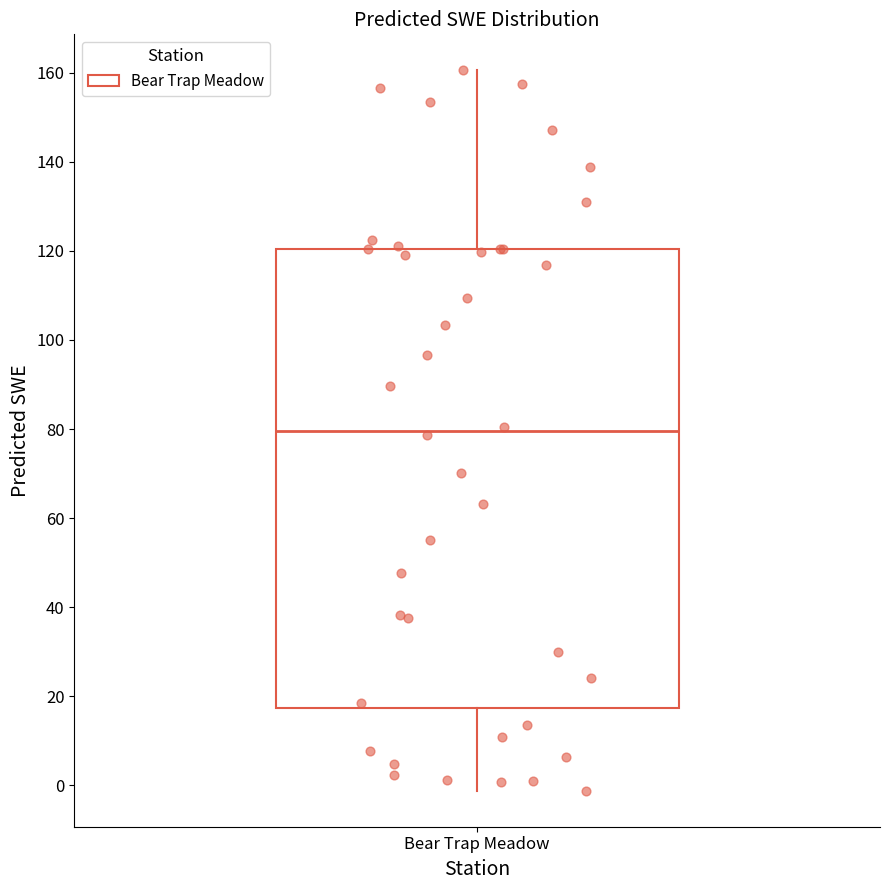

Where does the median line of the box for Bear Trap Meadow sit on the y-axis? The values are not printed on the chart, so give them approximately, as read against the axis.

80